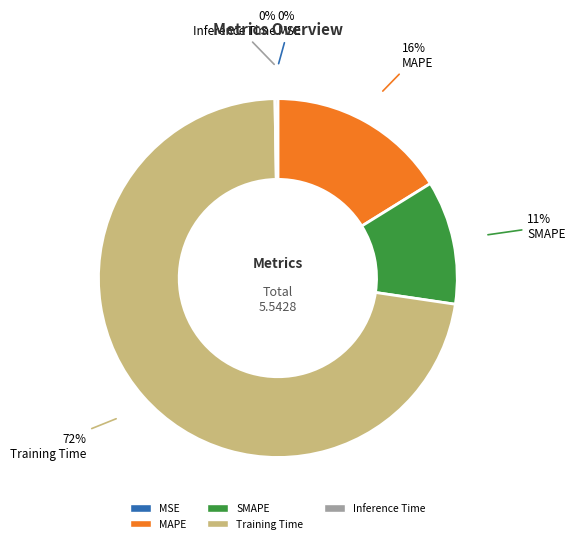

Which category has the biggest portion of the pie?

Training Time